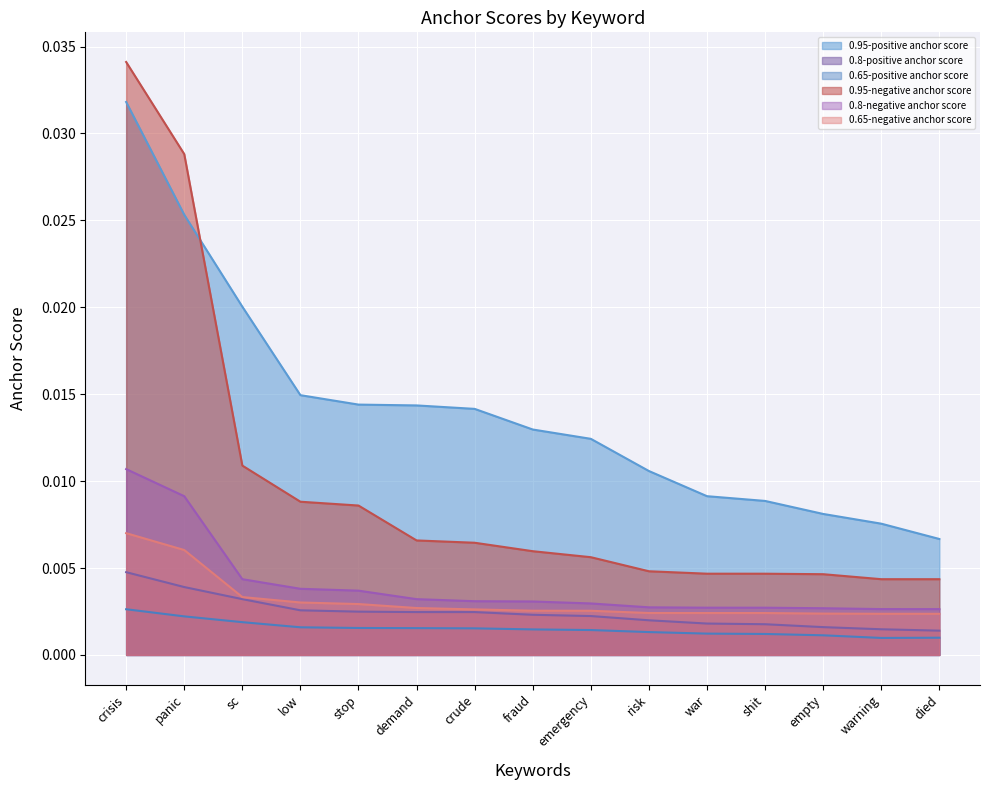

Which series changed the most between crisis and fraud?

0.95-negative anchor score